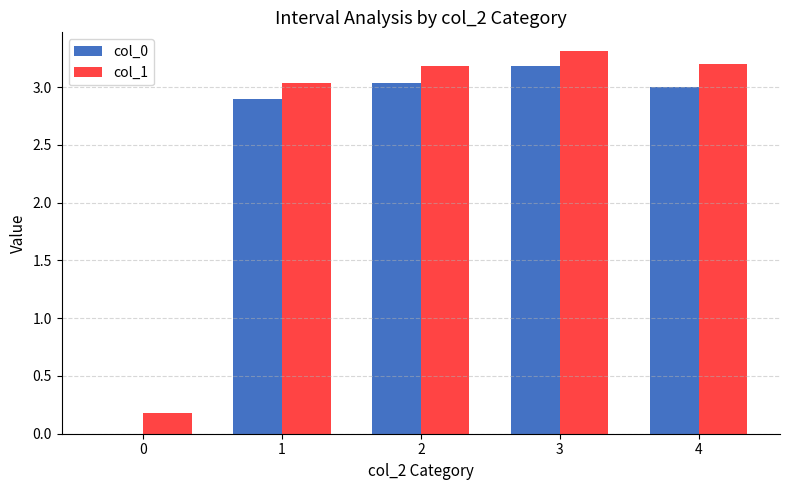

Is the value of col_1 at 0 greater than the value of col_0 at 4?

No